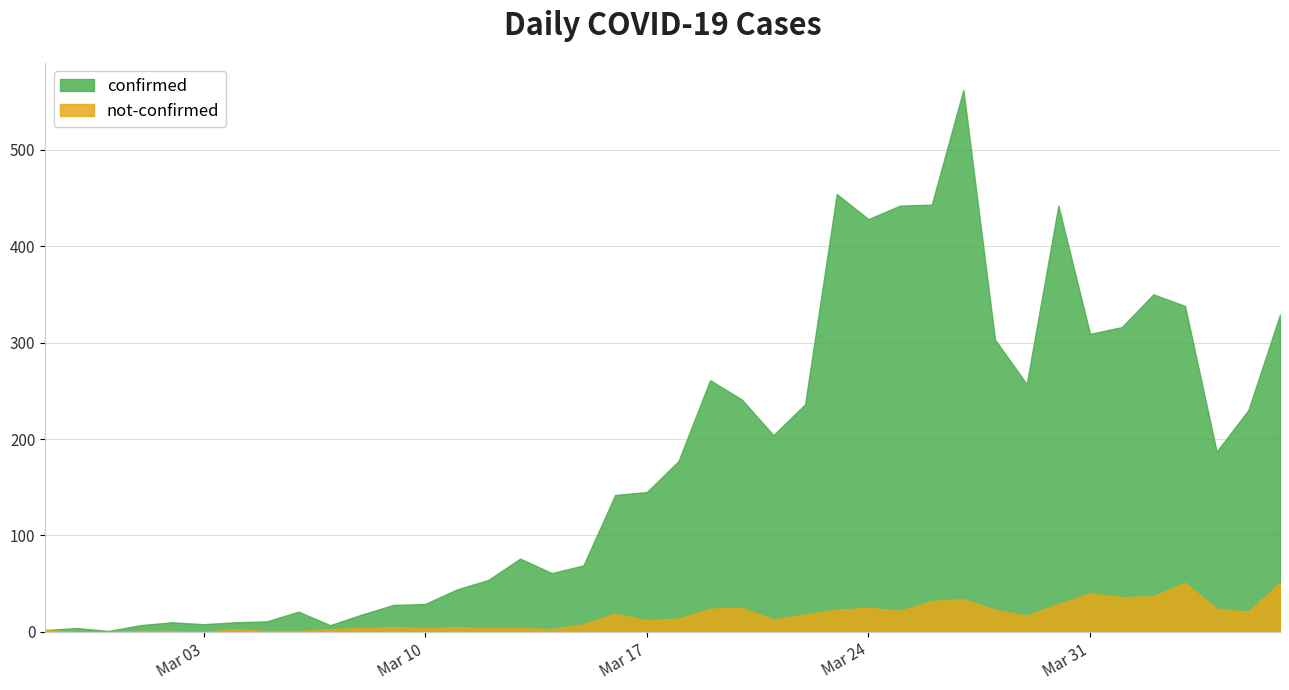

True or false: confirmed has a value of 29 at Mar 10.

True